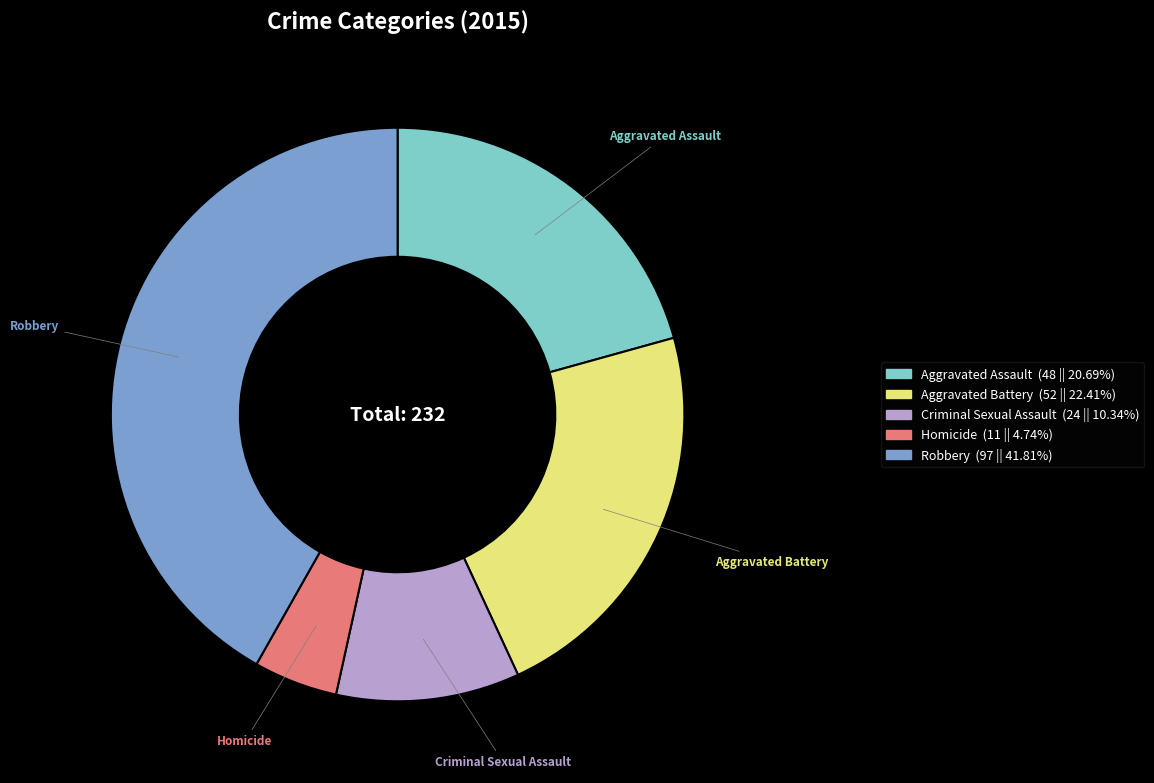

Which category has the biggest portion of the pie?

Robbery